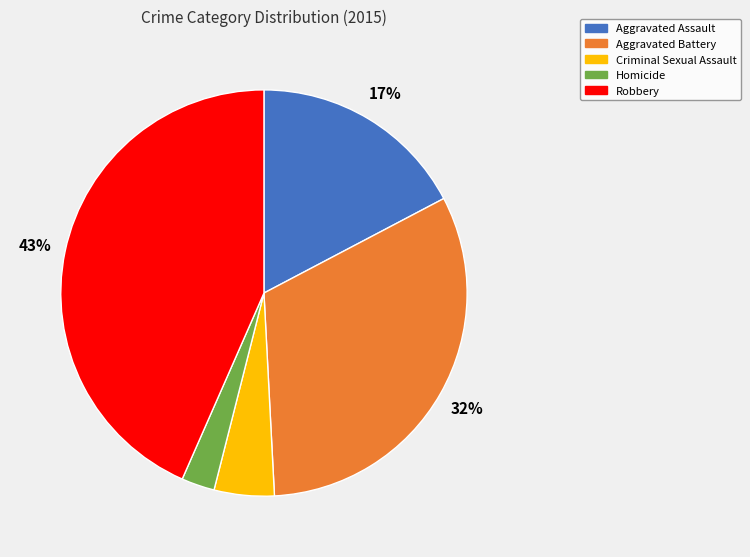

How many slices are in this pie chart?

5